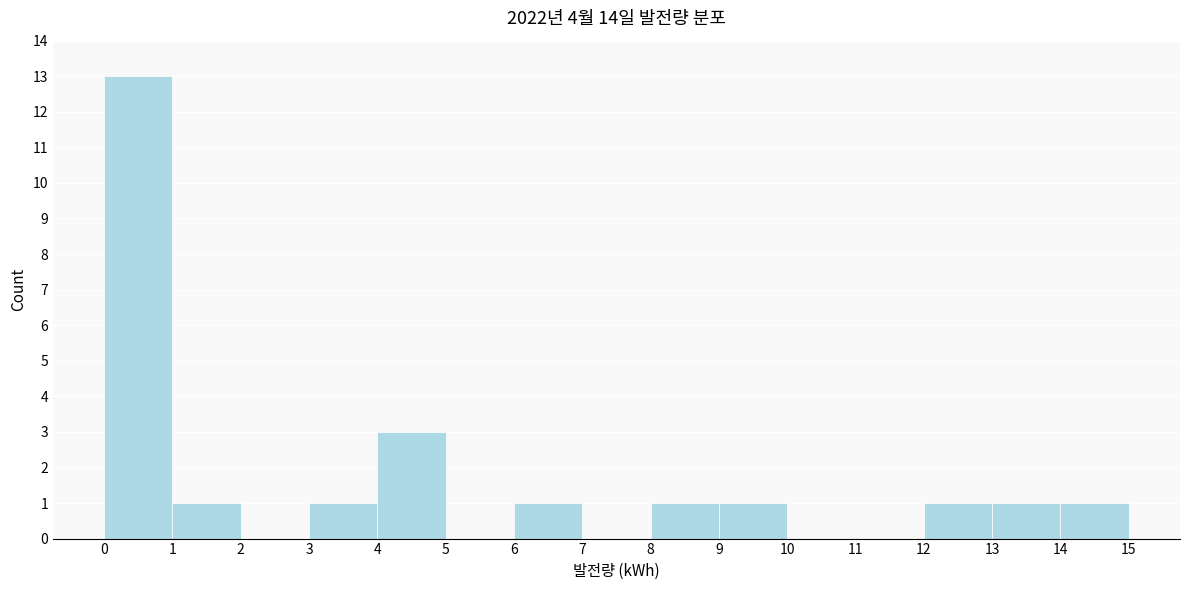

Reading left to right, transcribe this chart: for each bar, give the range it covers on the x-axis and its height. The values are not printed on the chart, so give them approximately, as read against the axis.

0 to 1: 13
1 to 2: 1
2 to 3: 0
3 to 4: 1
4 to 5: 3
5 to 6: 0
6 to 7: 1
7 to 8: 0
8 to 9: 1
9 to 10: 1
10 to 11: 0
11 to 12: 0
12 to 13: 1
13 to 14: 1
14 to 15: 1